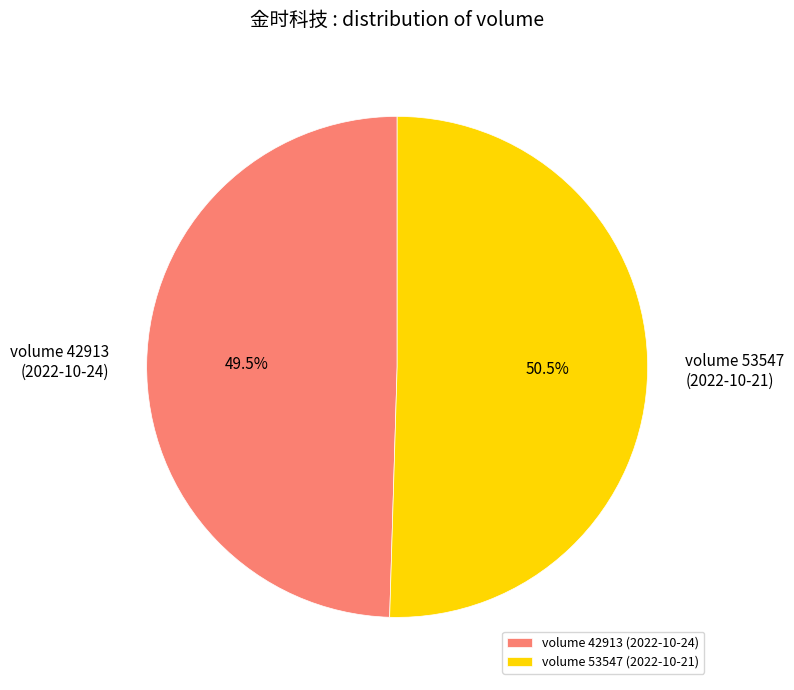

What percentage do volume 53547 (2022-10-21) and volume 42913 (2022-10-24) together represent?

100.0%